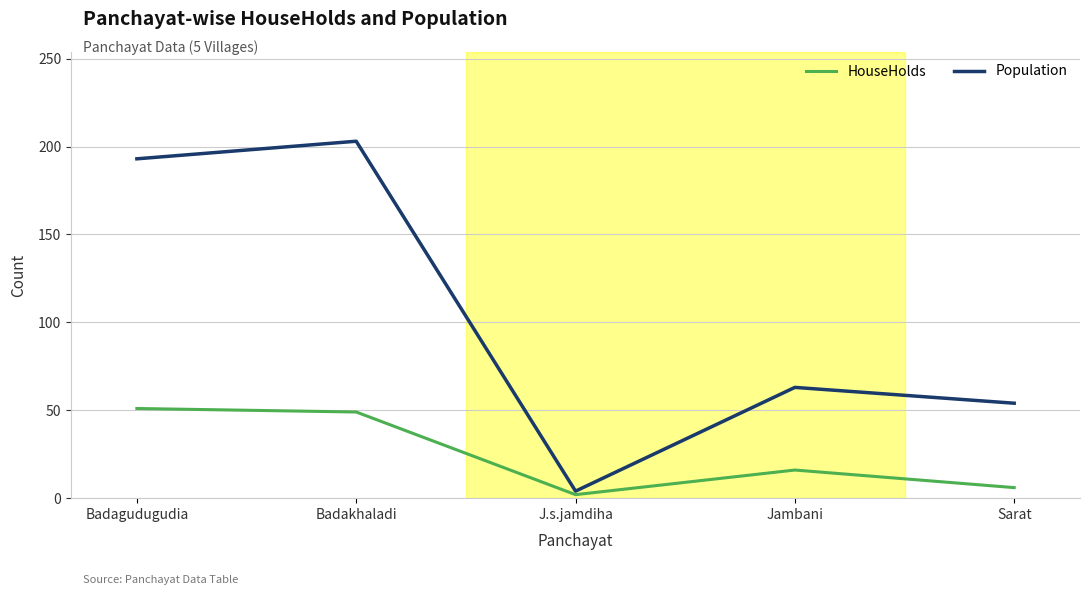

What is the difference between the maximum and minimum values in the Population series?

199